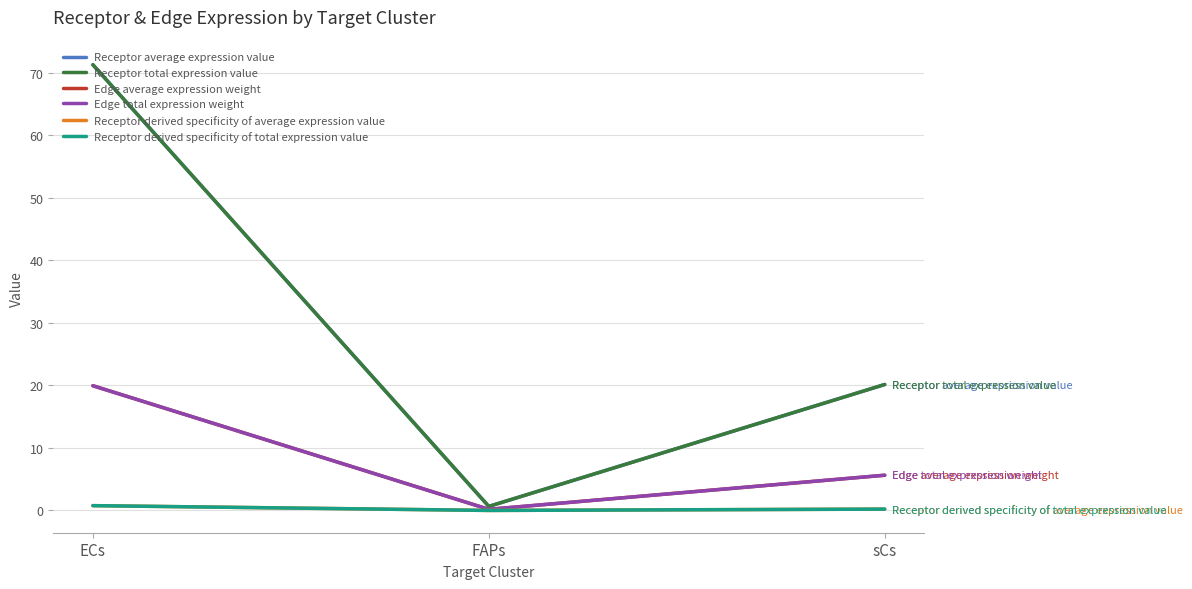

What is the sum of the Receptor average expression value values at sCs and ECs?

91.5